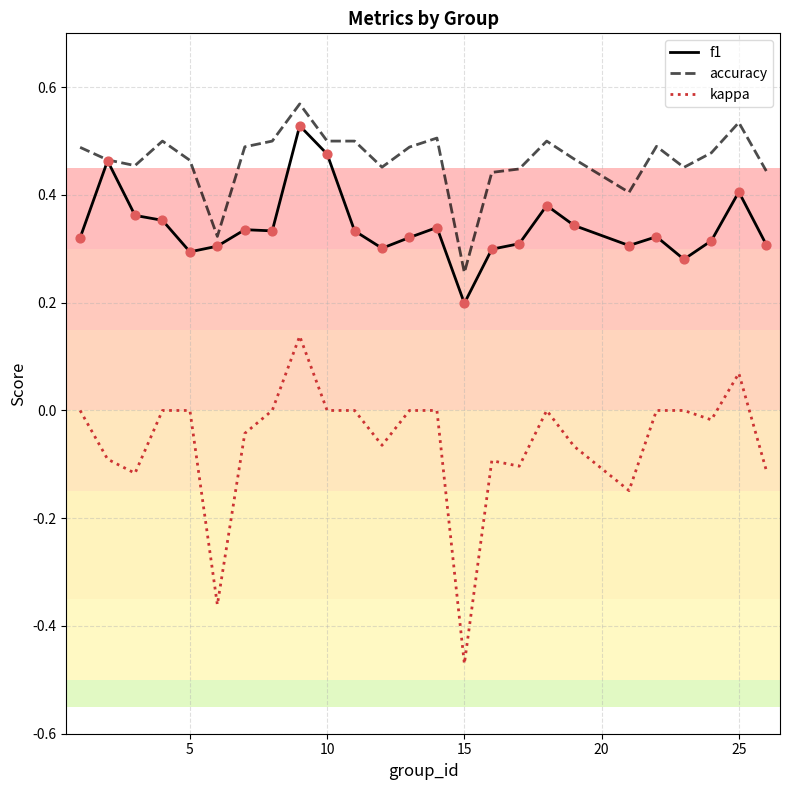

Which series has the largest total across all categories?

accuracy